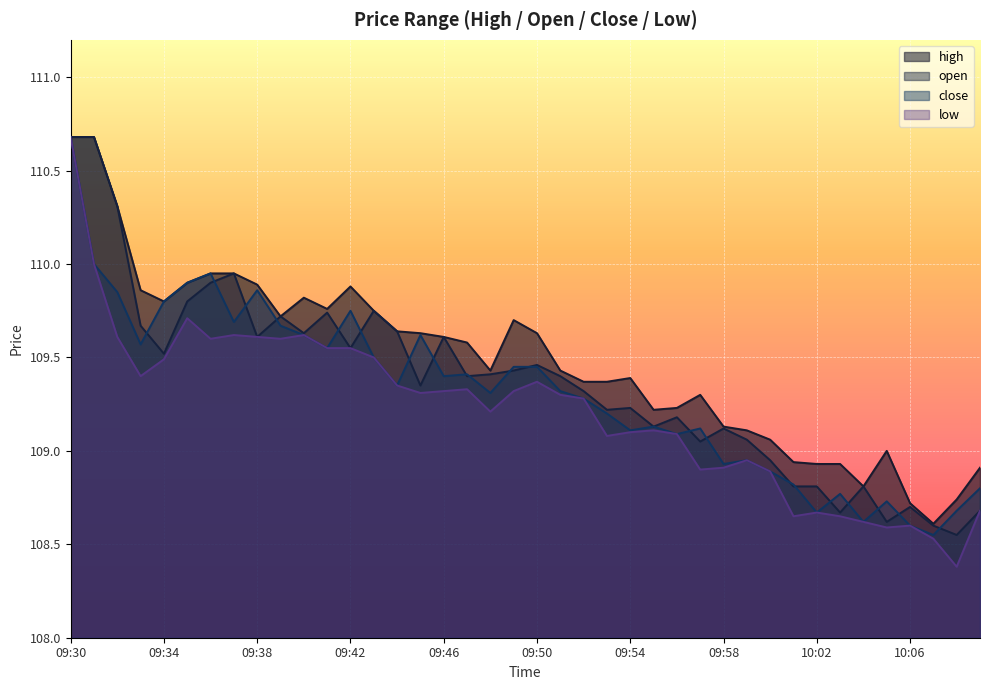

What is the label of the 23rd point from the right?

09:47